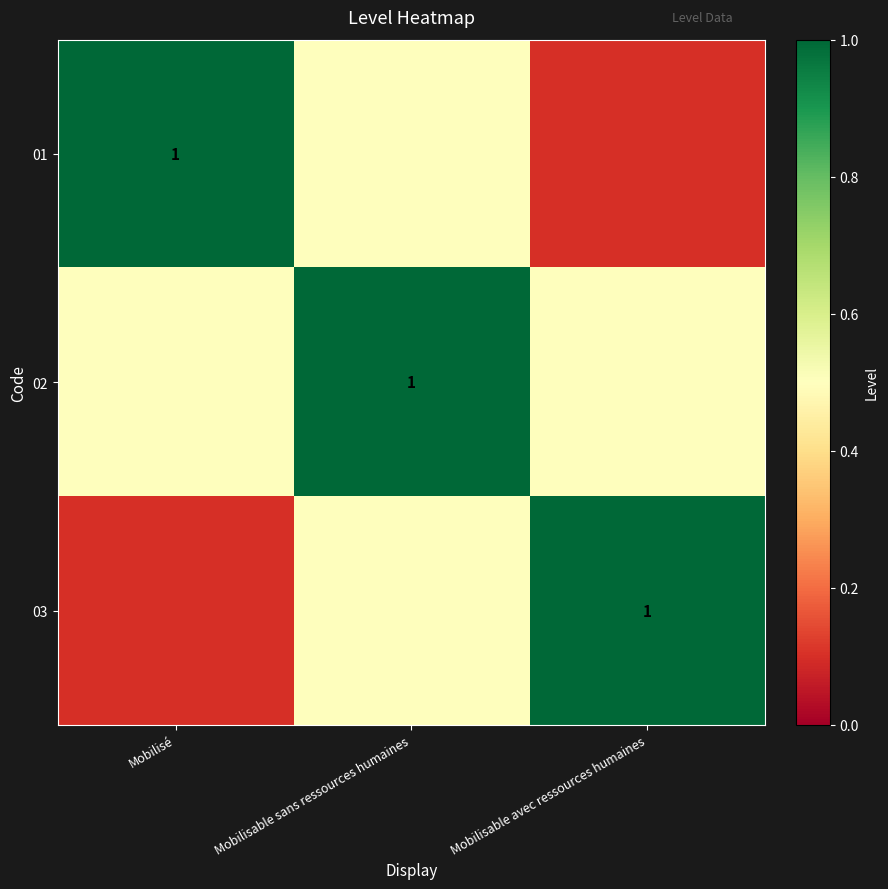

Count the number of data series in this chart.

3